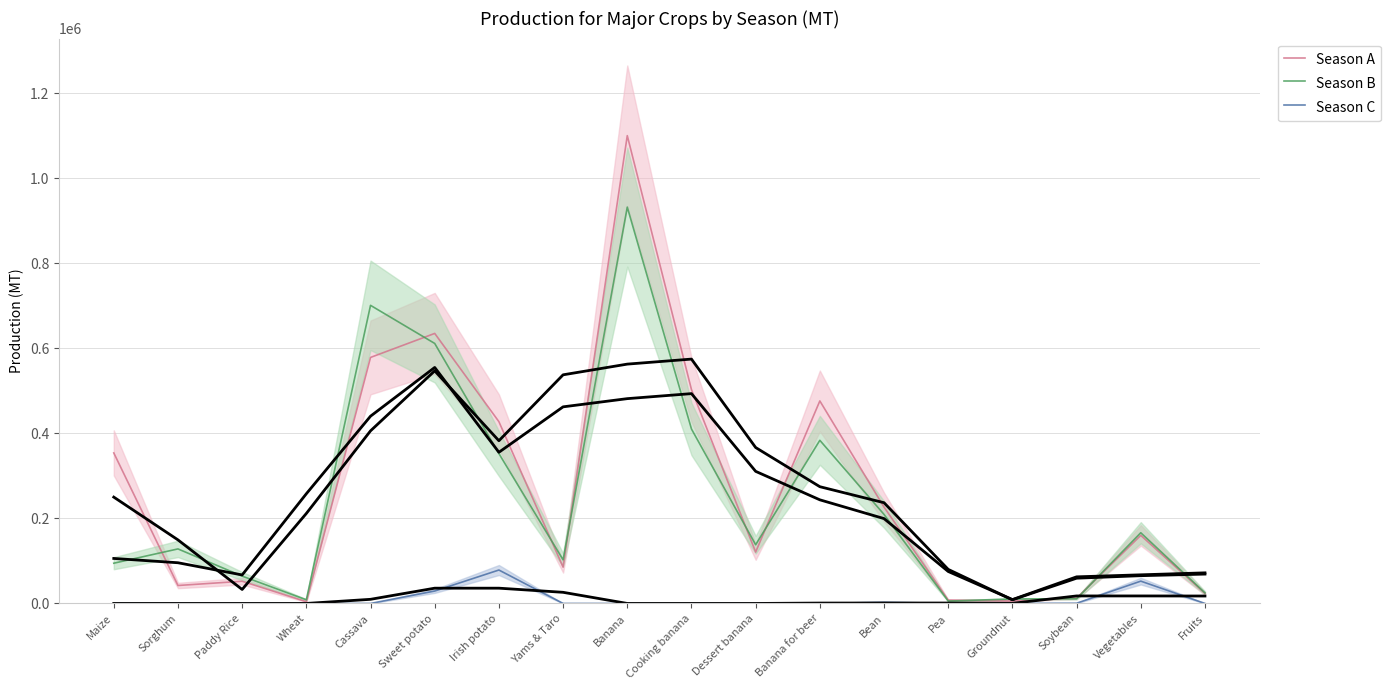

What is the label of the 15th point from the right?

Wheat